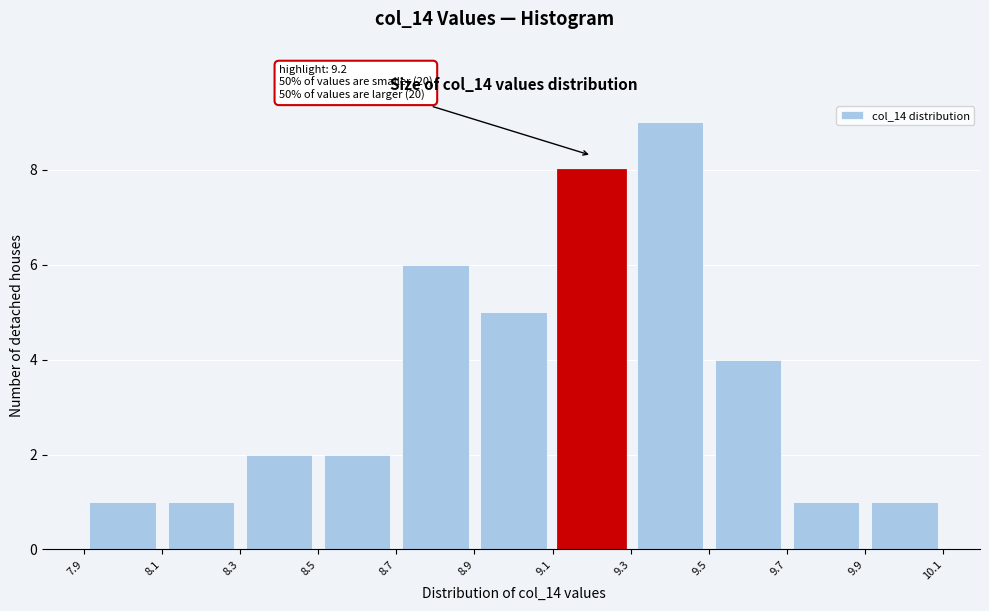

Which range on the x-axis has the tallest bar?

9.3 to 9.5